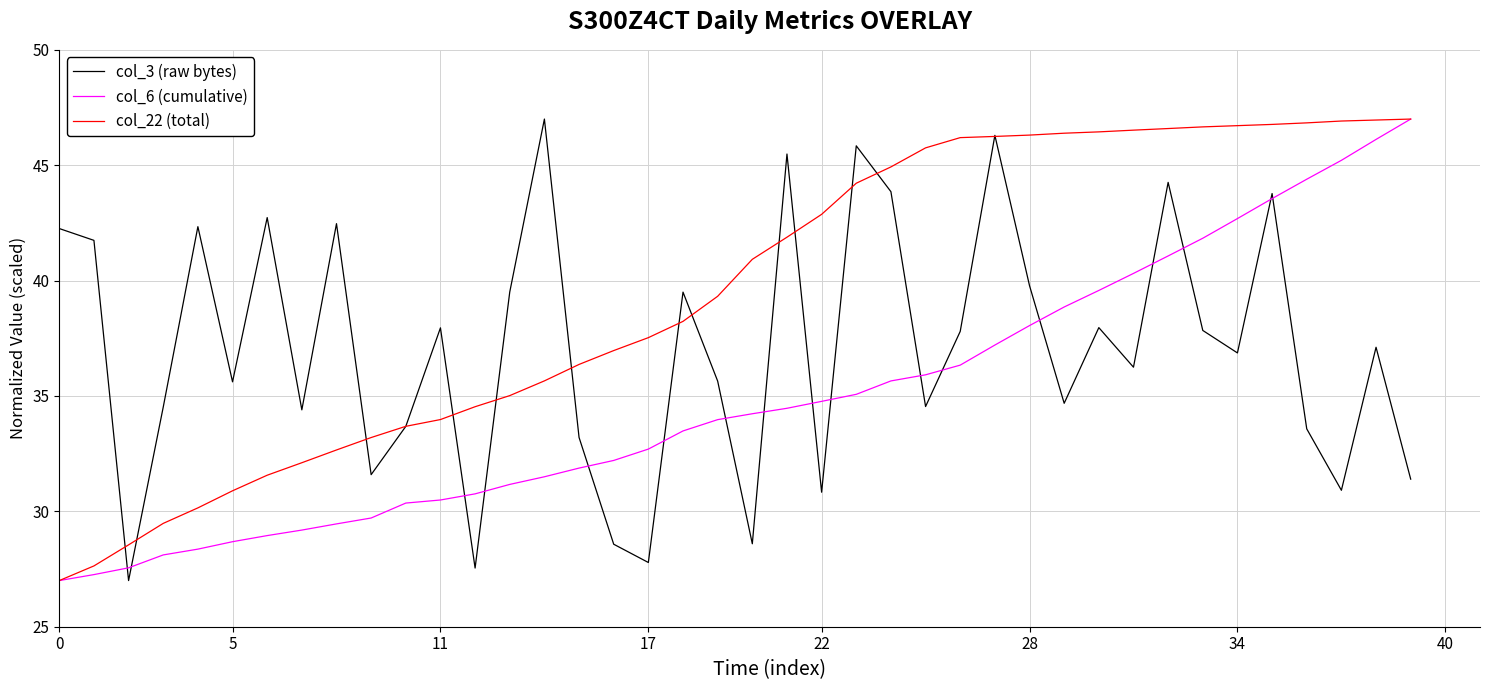

Rank the series by their average value, from lowest to highest.

col_6 (cumulative), col_3 (raw bytes), col_22 (total)